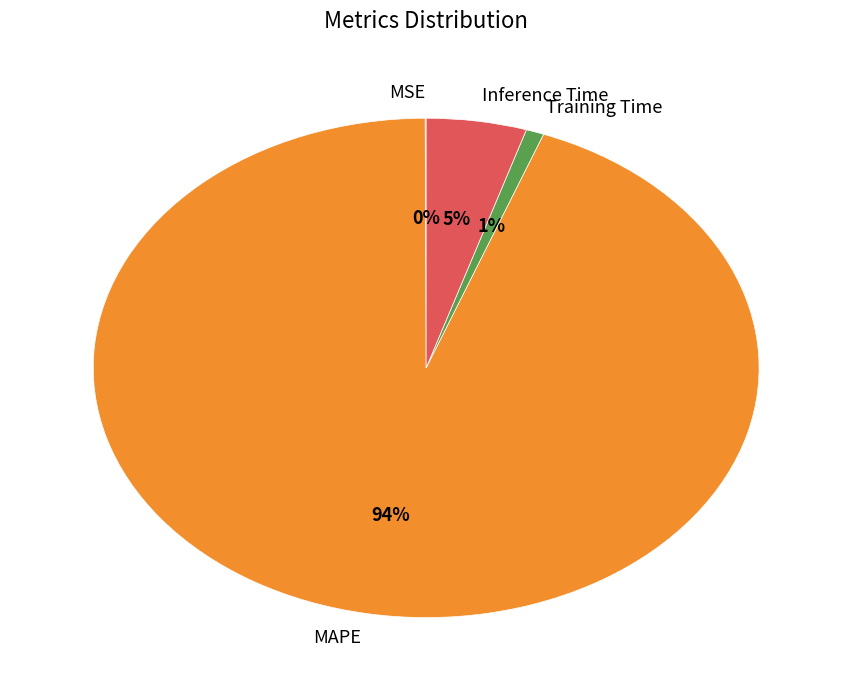

Is the sum of Training Time and Inference Time greater than half?

No